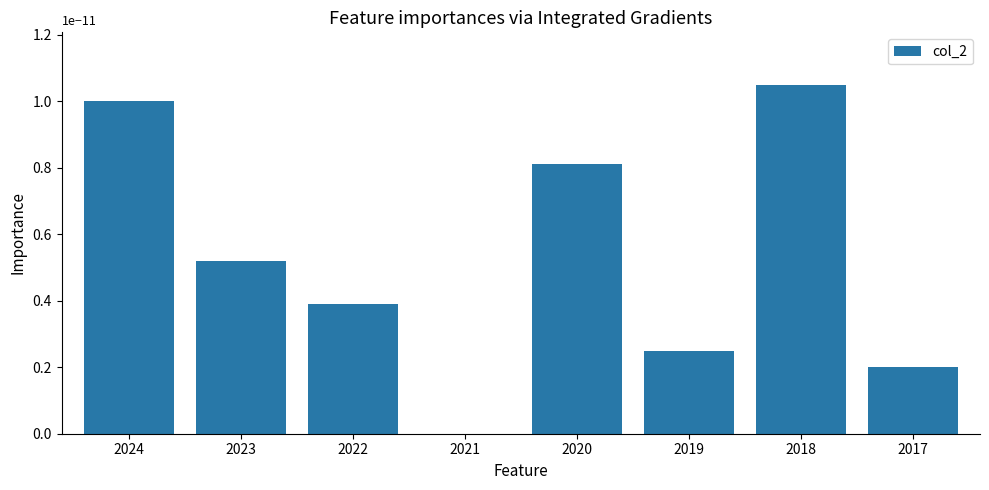

How many distinct data groups are displayed?

1